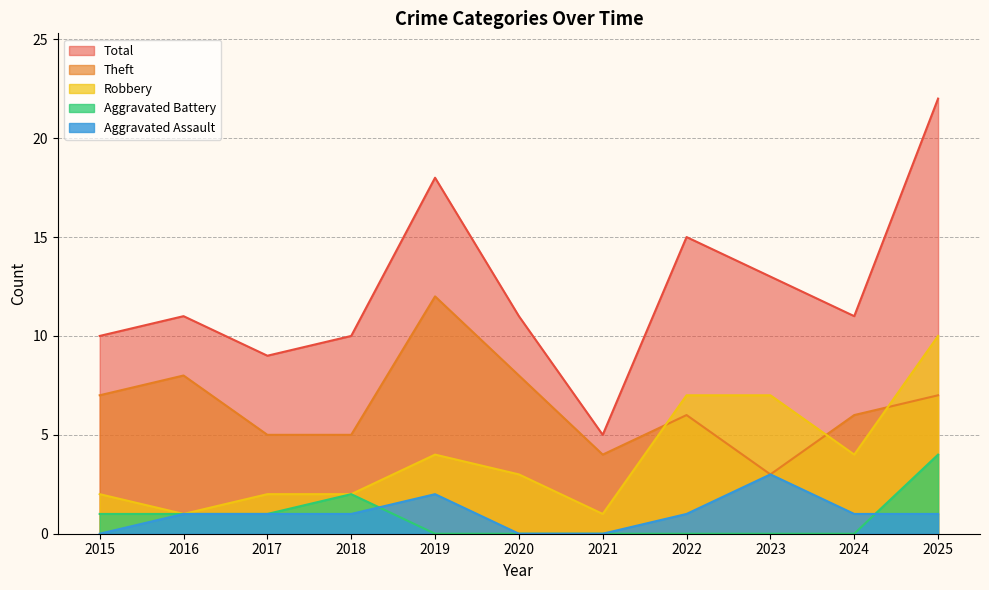

At which category does Robbery reach its first local peak?

2019